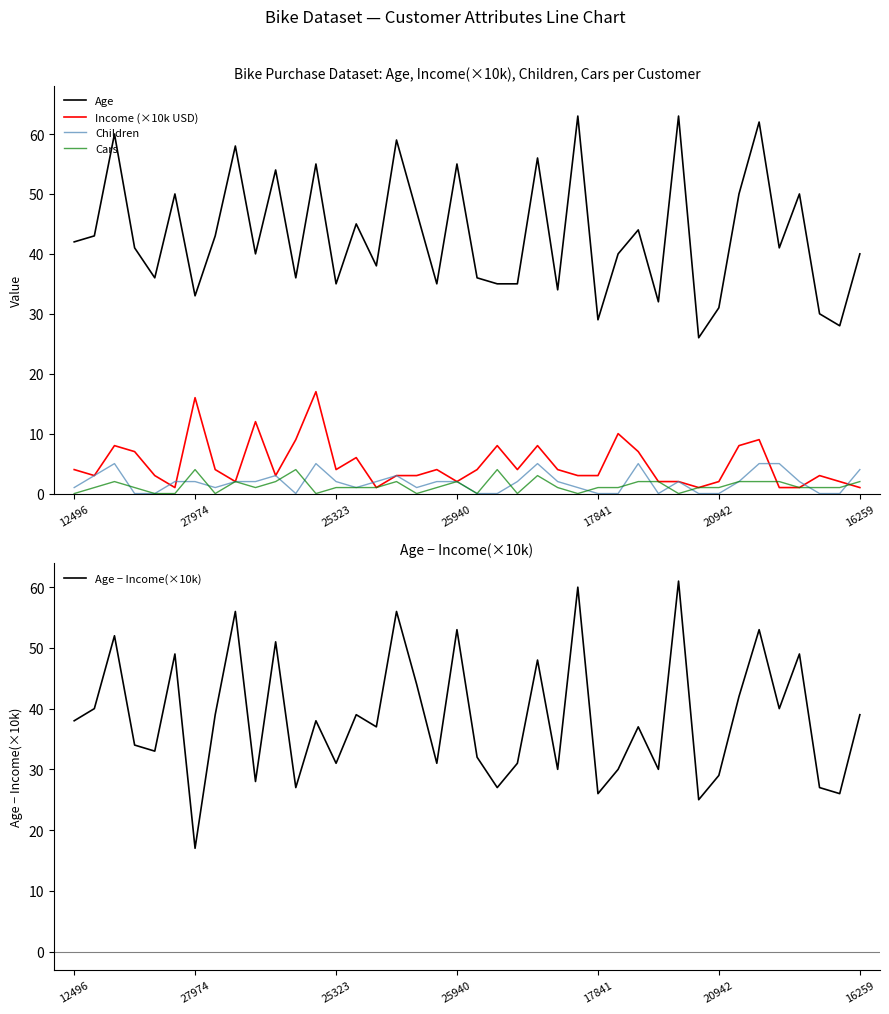

In Income (×10k USD), how many points are higher than both neighbors (excluding endpoints)?

11